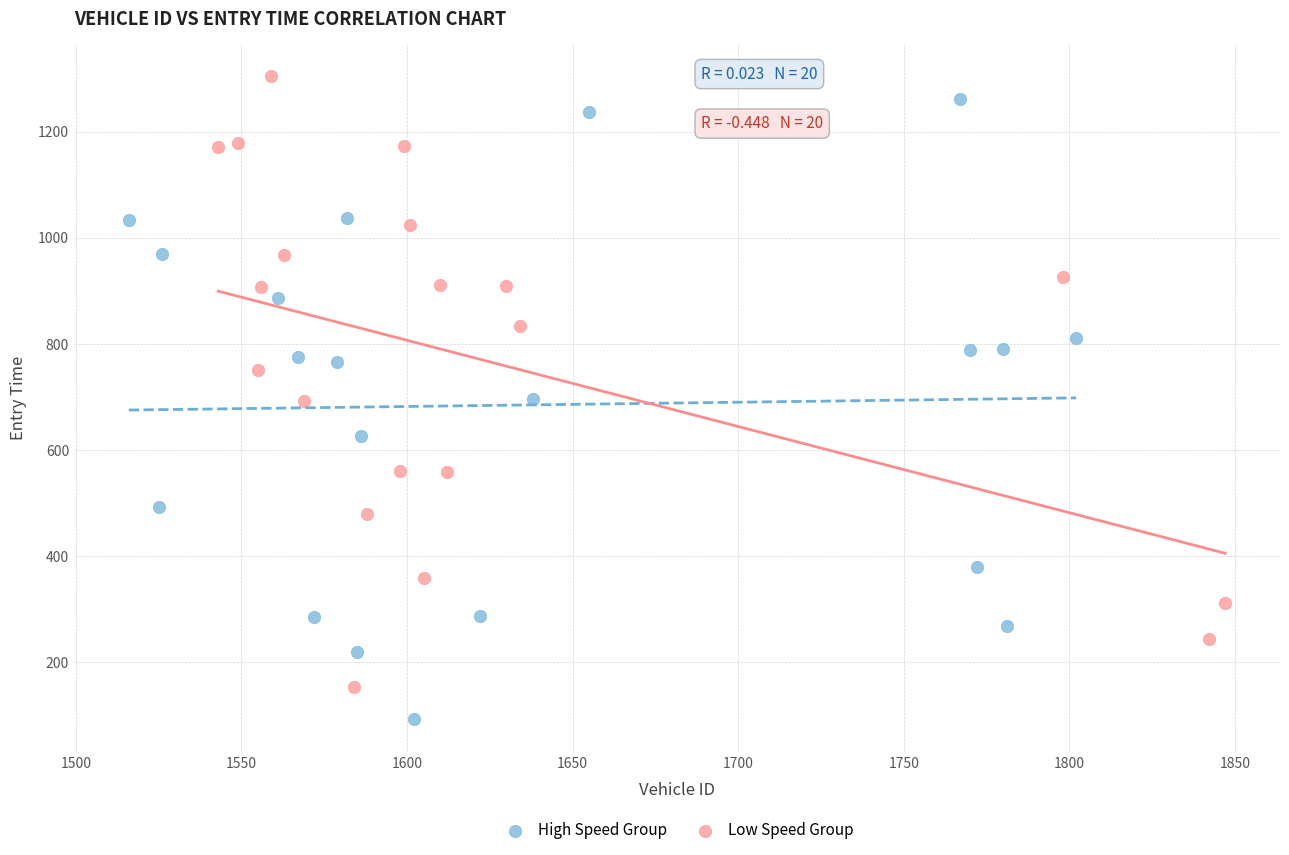

Which series contains the lowest Y value?

High Speed Group